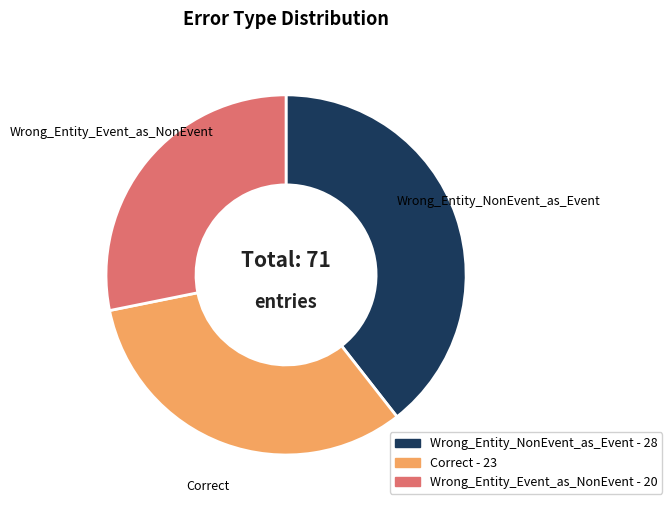

Rank the categories by value from highest to lowest.

Wrong_Entity_NonEvent_as_Event, Correct, Wrong_Entity_Event_as_NonEvent